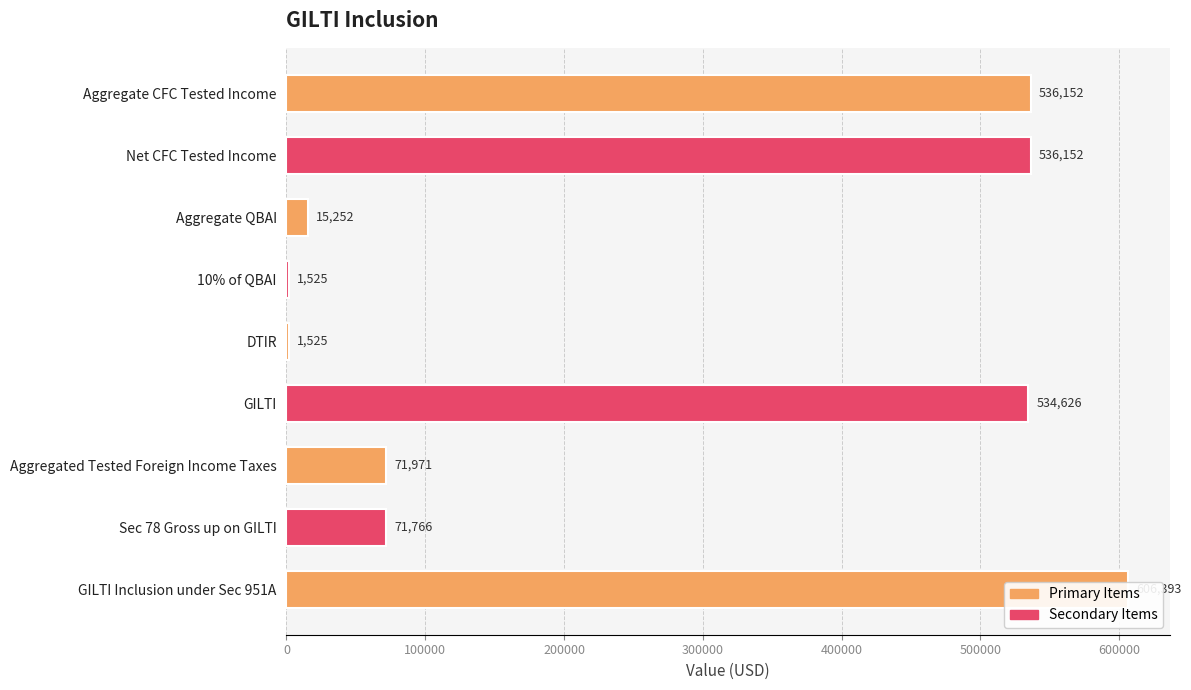

Reading left to right, what are all the values shown in this chart?

536151.6	536151.6	15252.0	1525.2	1525.2	534626.4	71971.0	71766.3	606392.7